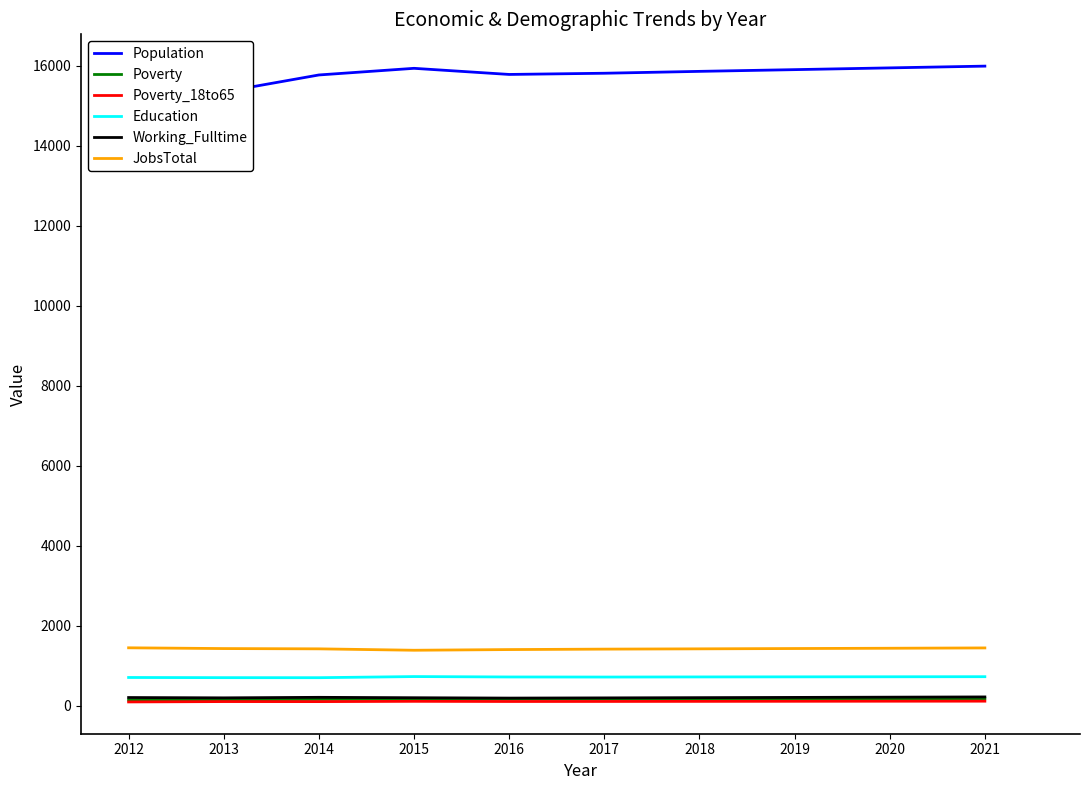

What is the difference between the highest and lowest values at 2017?

15704